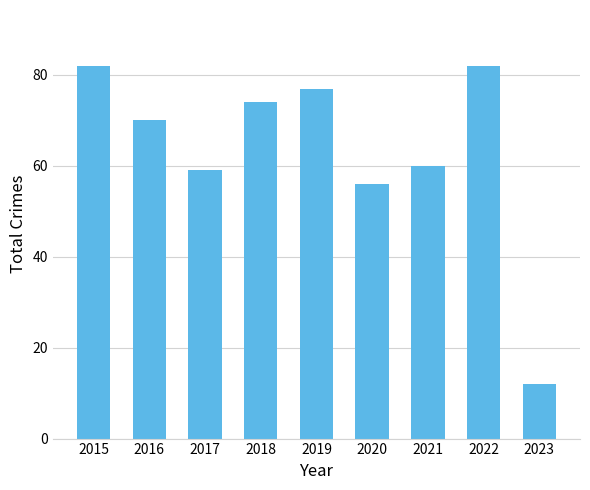

Is it true that the value at 2023 is 8?

False